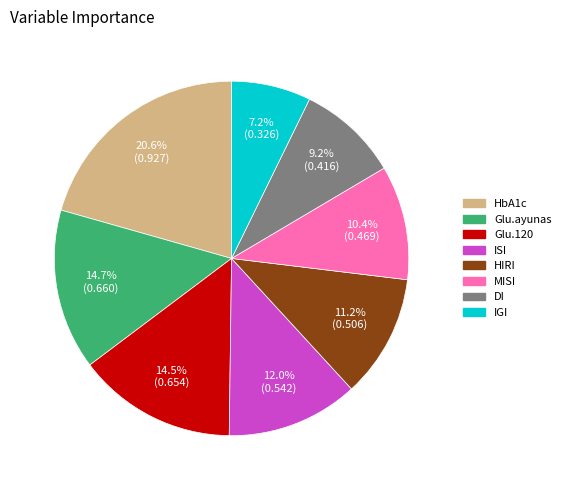

What percentage is the ISI slice, to the nearest percent?

12%